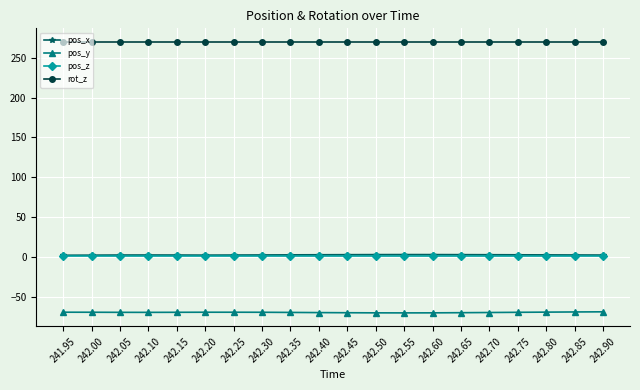

What is the minimum value for pos_x?

2.1